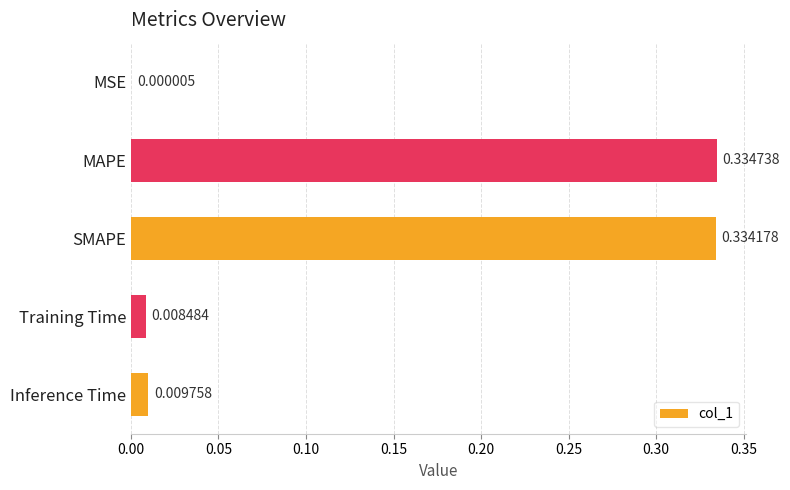

What is the sum of all values?

0.7